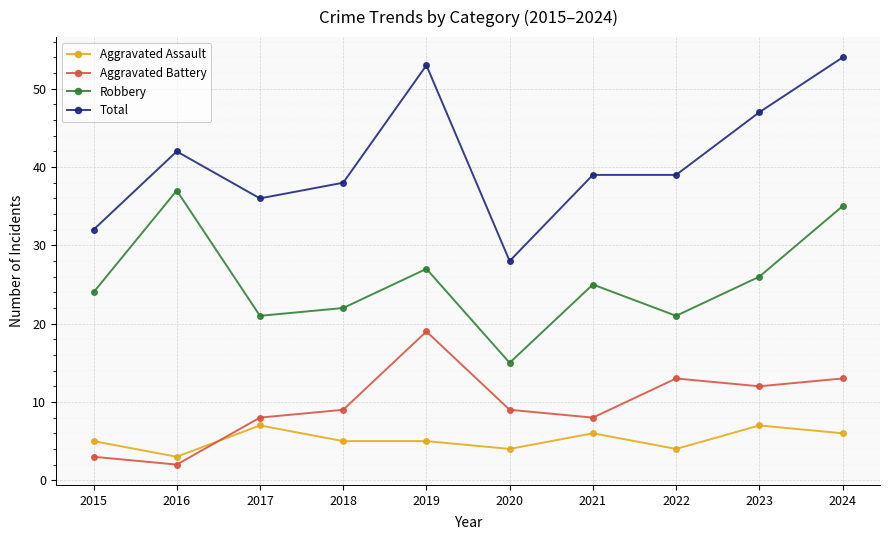

What is the value of the Robbery point at the 4th from the left?

22